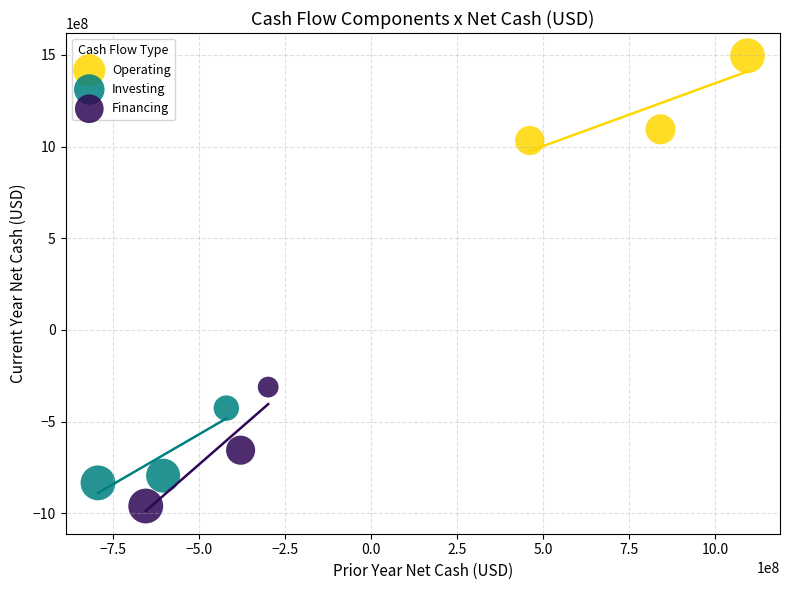

What are all the series names shown in the legend?

Operating, Investing, Financing